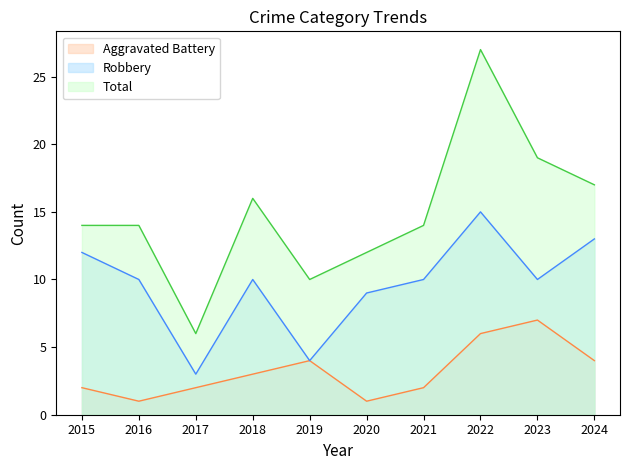

Which series changed the most between 2015 and 2022?

Total